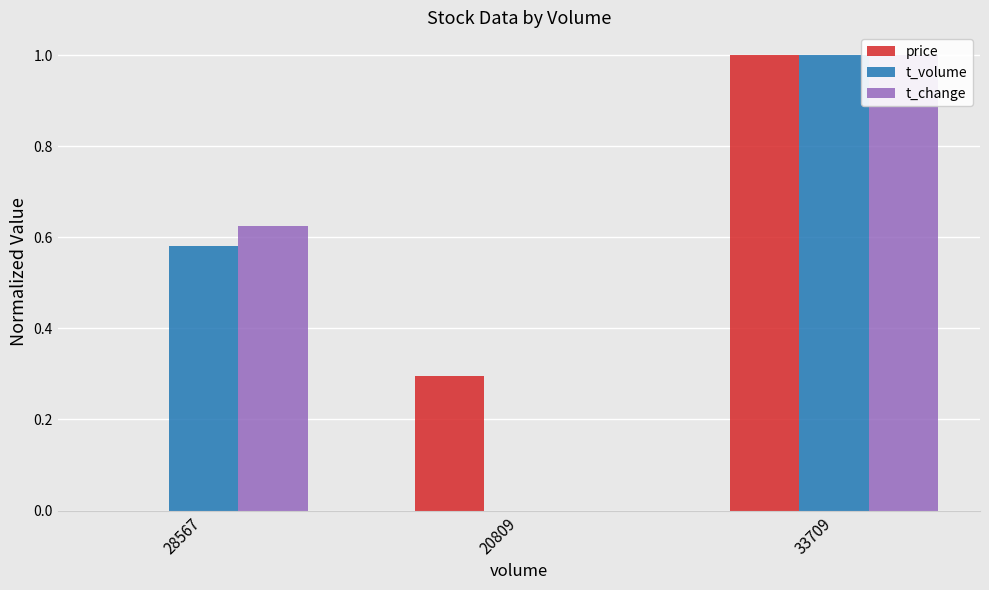

How many data points in t_change are above 0?

2